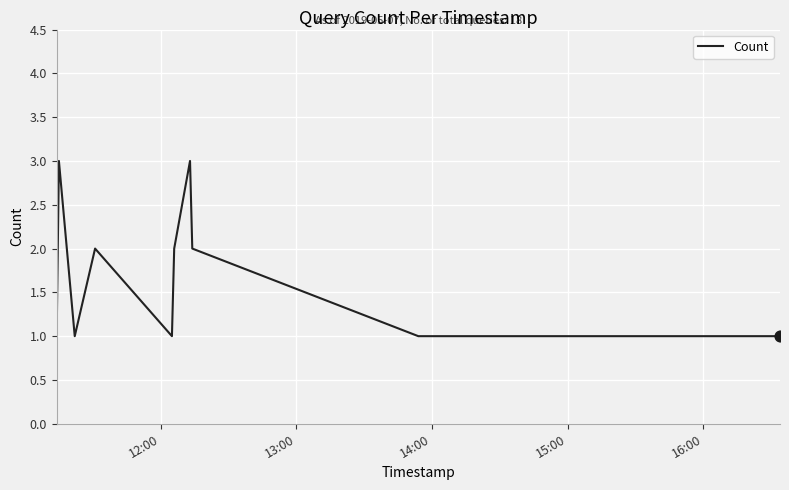

What is the maximum value shown in the chart?

3